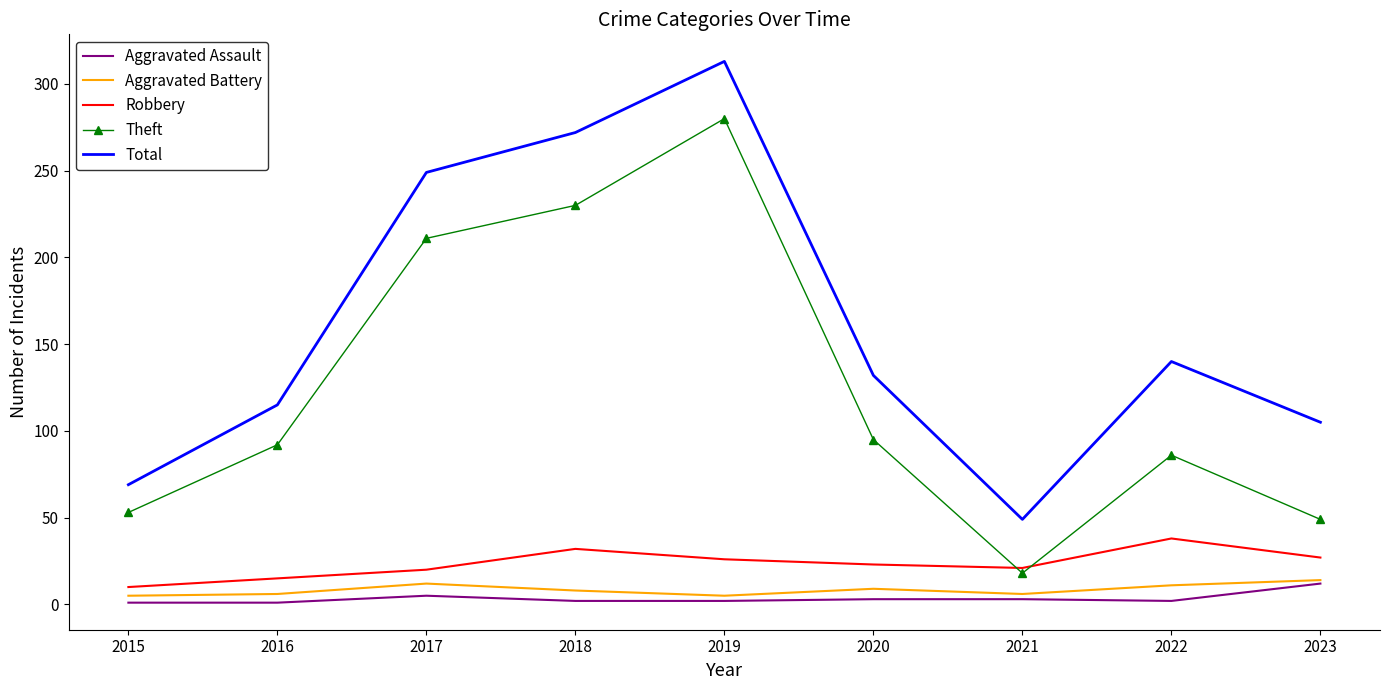

What are all the series names shown in the legend?

Aggravated Assault, Aggravated Battery, Robbery, Theft, Total